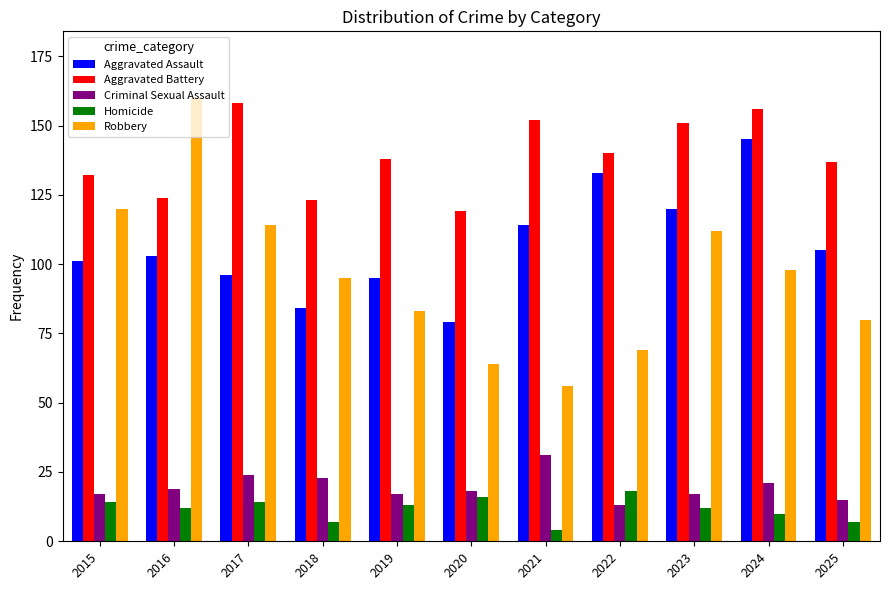

List the series in order of their peak value, lowest first.

Homicide, Criminal Sexual Assault, Aggravated Assault, Aggravated Battery, Robbery